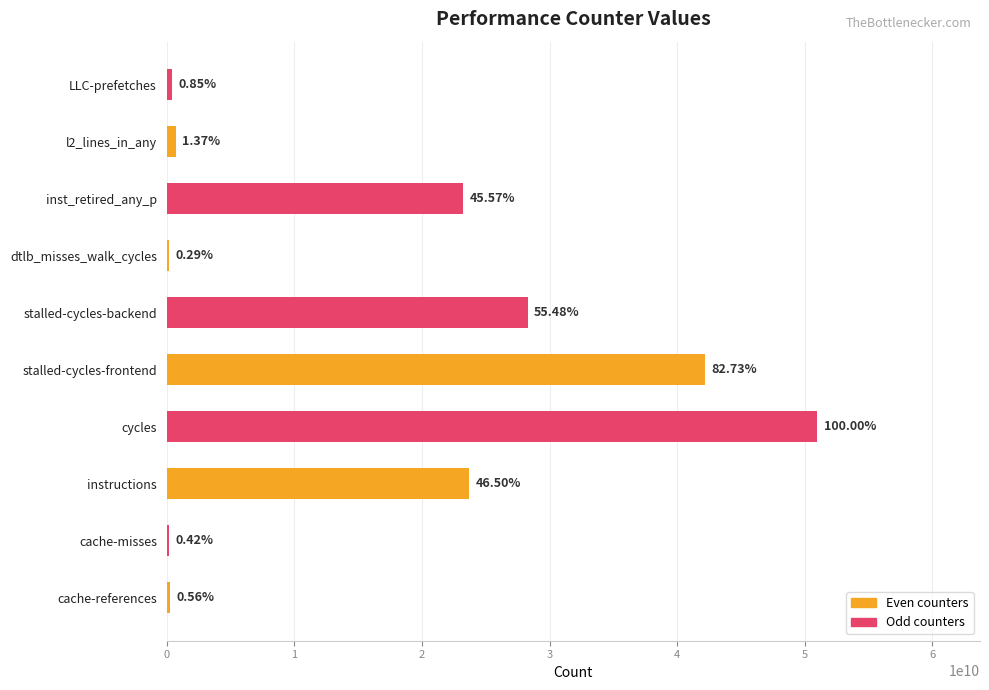

Are the bars horizontal?

Yes